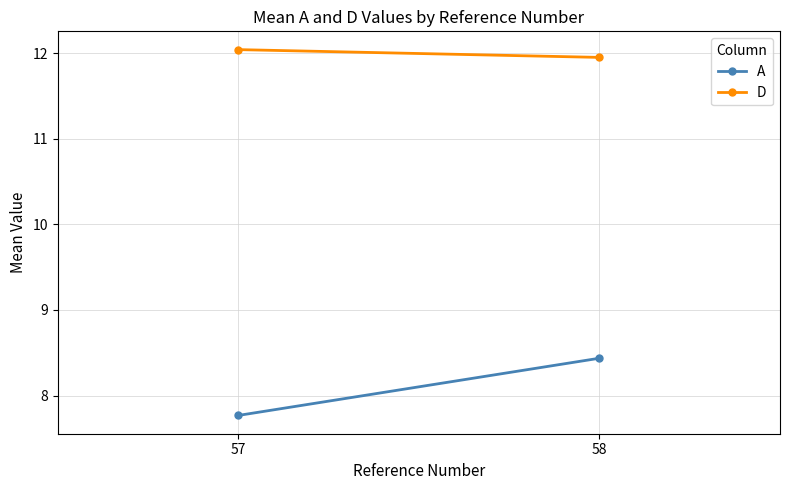

The D series shows 5.1 at 57. True or false?

False